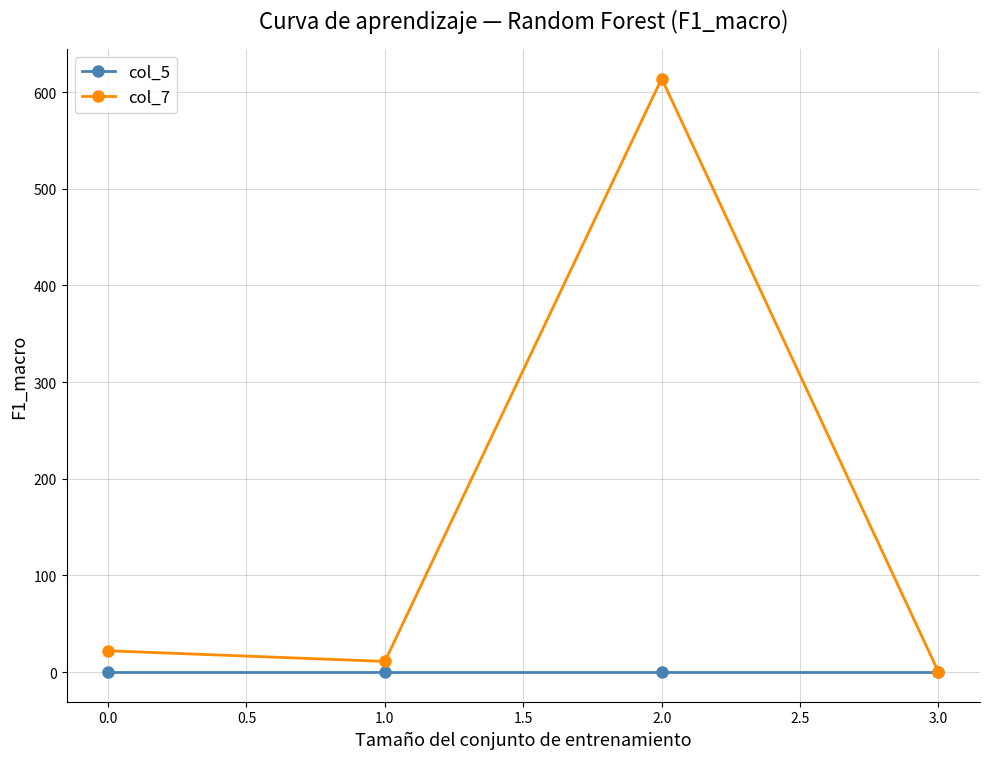

How many data points in col_7 are less than 22?

2